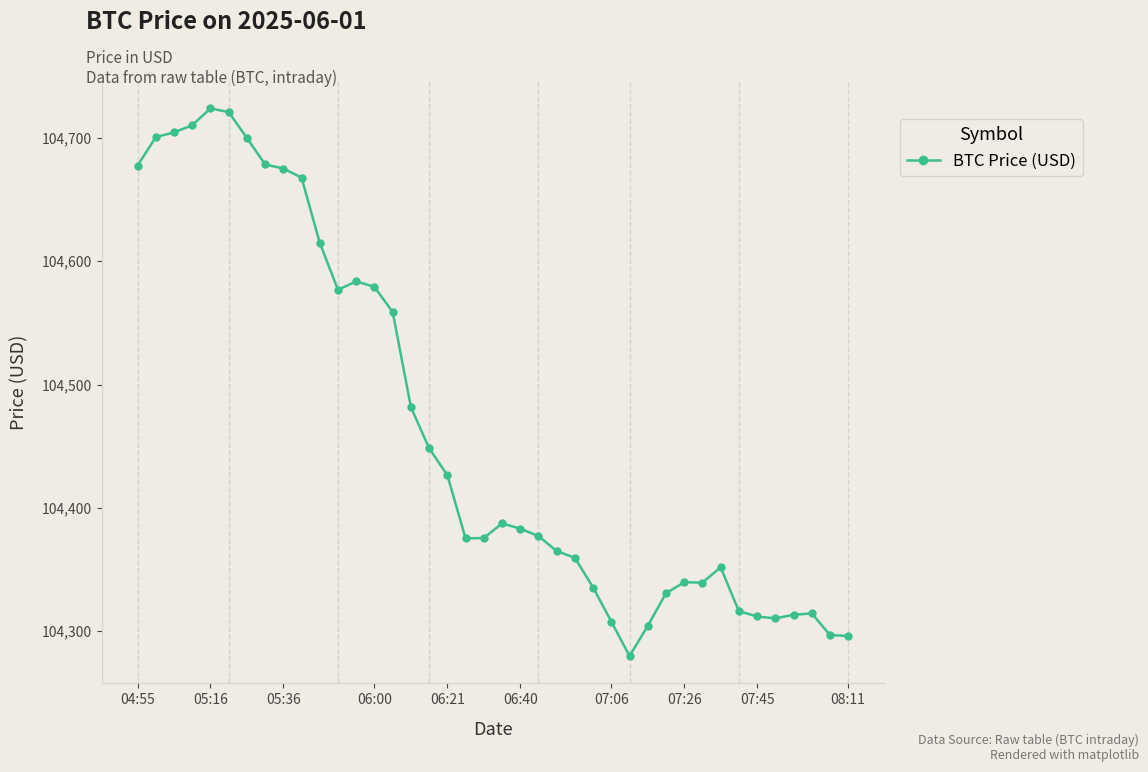

What is the maximum value shown in the chart?

104724.0